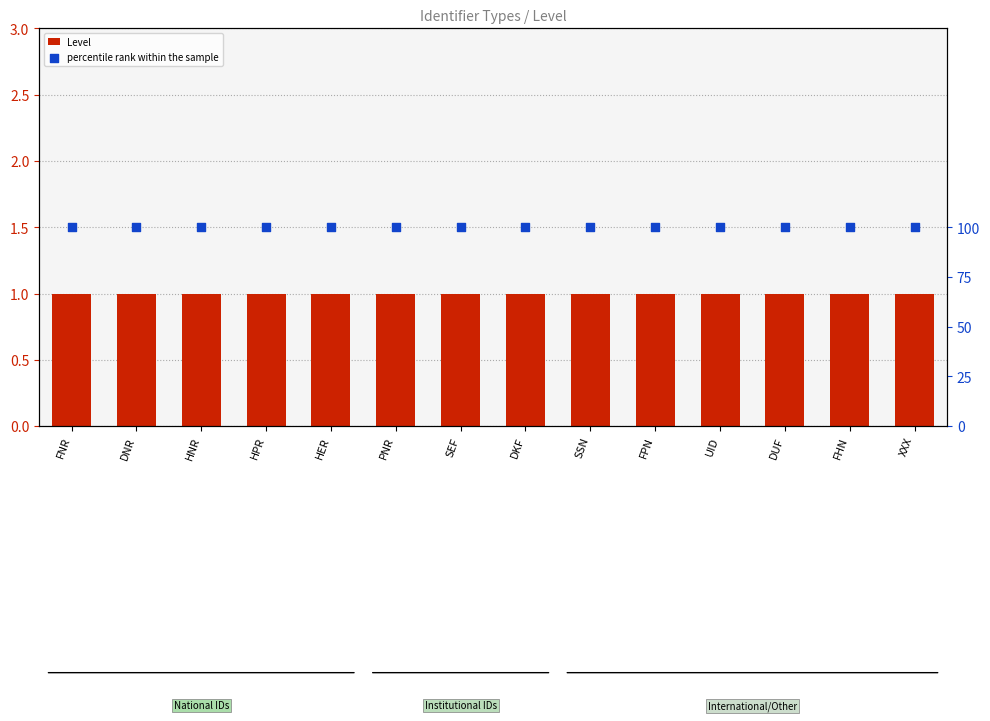

What is the total value across all series at FHN?

101